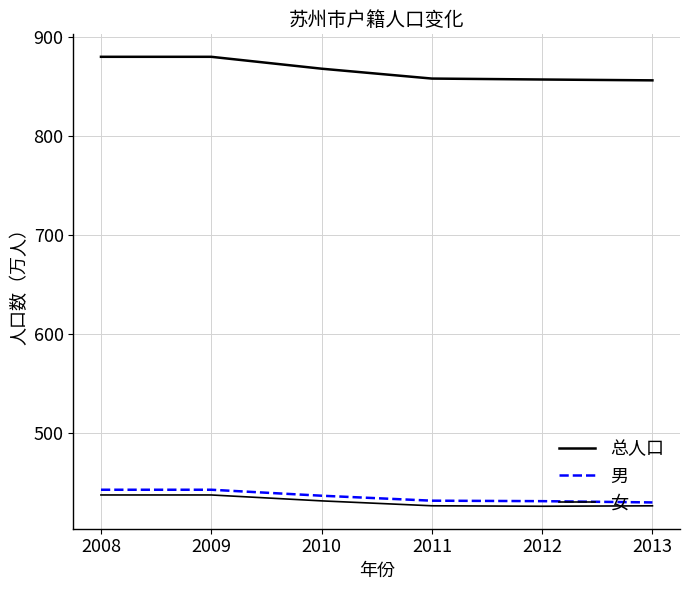

List the labels in order of 男 value, largest first.

2008, 2009, 2010, 2011, 2012, 2013